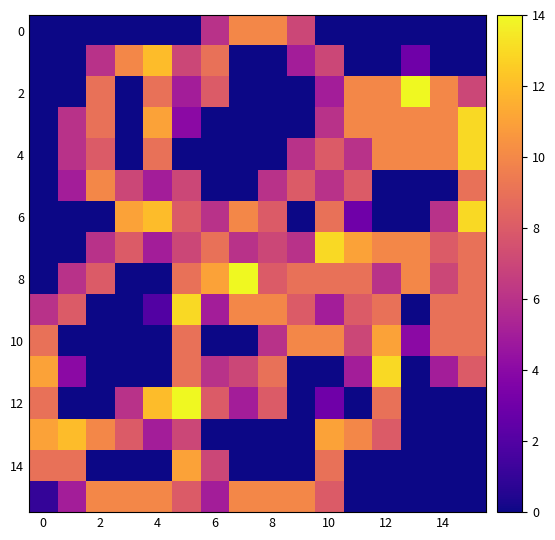

At how many categories does at least one series exceed 8?

16